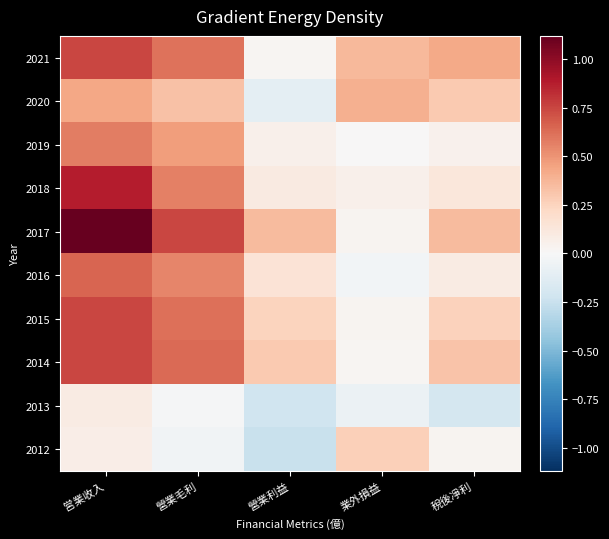

Reading left to right, transcribe all the data shown in this chart.

2021: 営業收入=0.8	營業毛利=0.6	營業利益=0.0	業外損益=0.4	稅後凈利=0.4
2020: 営業收入=0.4	營業毛利=0.3	營業利益=-0.1	業外損益=0.4	稅後凈利=0.3
2019: 営業收入=0.6	營業毛利=0.5	營業利益=0.1	業外損益=0.0	稅後凈利=0.1
2018: 営業收入=0.9	營業毛利=0.6	營業利益=0.1	業外損益=0.1	稅後凈利=0.1
2017: 営業收入=1.1	營業毛利=0.8	營業利益=0.3	業外損益=0.0	稅後凈利=0.3
2016: 営業收入=0.7	營業毛利=0.6	營業利益=0.1	業外損益=-0.0	稅後凈利=0.1
2015: 営業收入=0.8	營業毛利=0.6	營業利益=0.2	業外損益=0.0	稅後凈利=0.3
2014: 営業收入=0.8	營業毛利=0.6	營業利益=0.3	業外損益=0.0	稅後凈利=0.3
2013: 営業收入=0.1	營業毛利=-0.0	營業利益=-0.2	業外損益=-0.1	稅後凈利=-0.2
2012: 営業收入=0.1	營業毛利=-0.0	營業利益=-0.2	業外損益=0.3	稅後凈利=0.0